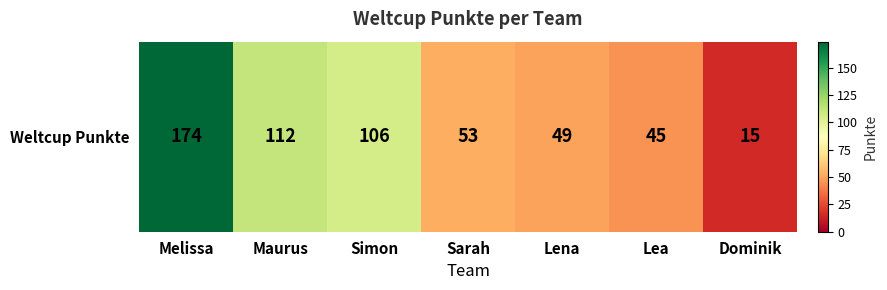

Reading left to right, list all the values displayed in this chart.

174	112	106	53	49	45	15